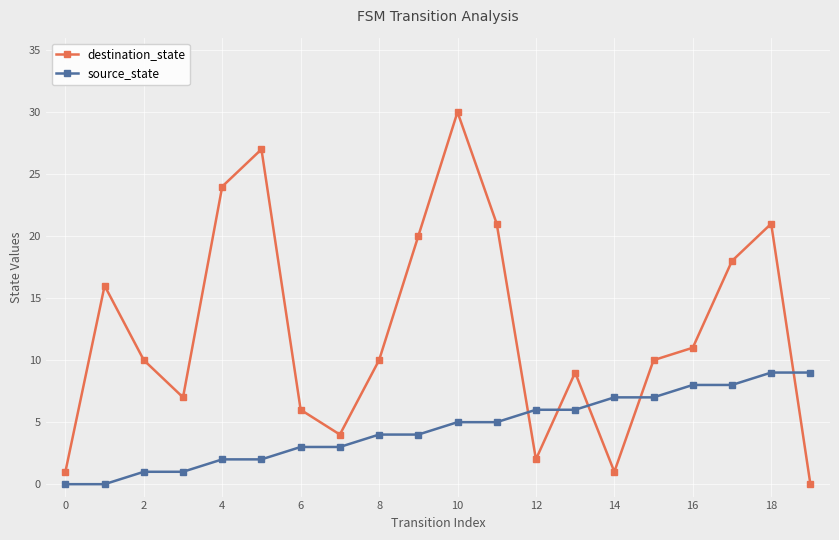

What is the difference between the second highest and minimum values in the destination_state series?

27